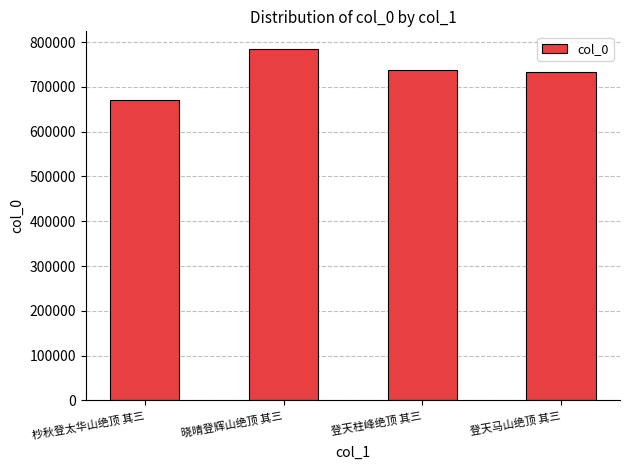

Which label corresponds to the smallest value in the chart?

杪秋登太华山绝顶 其三